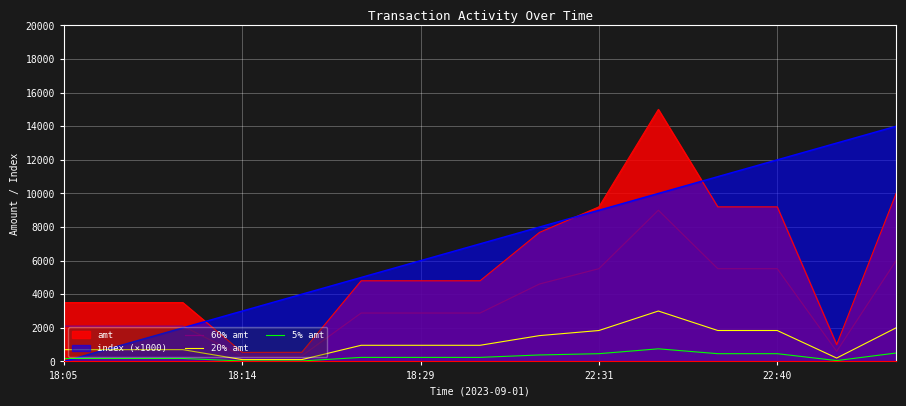

How many lines are shown in the chart?

5